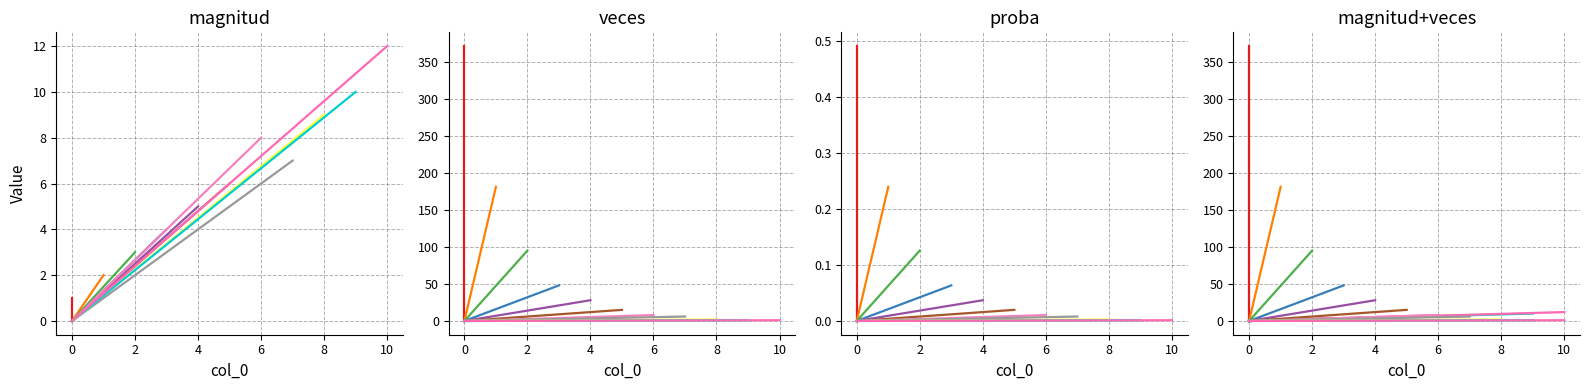

Which series has the widest spread of values?

veces_0